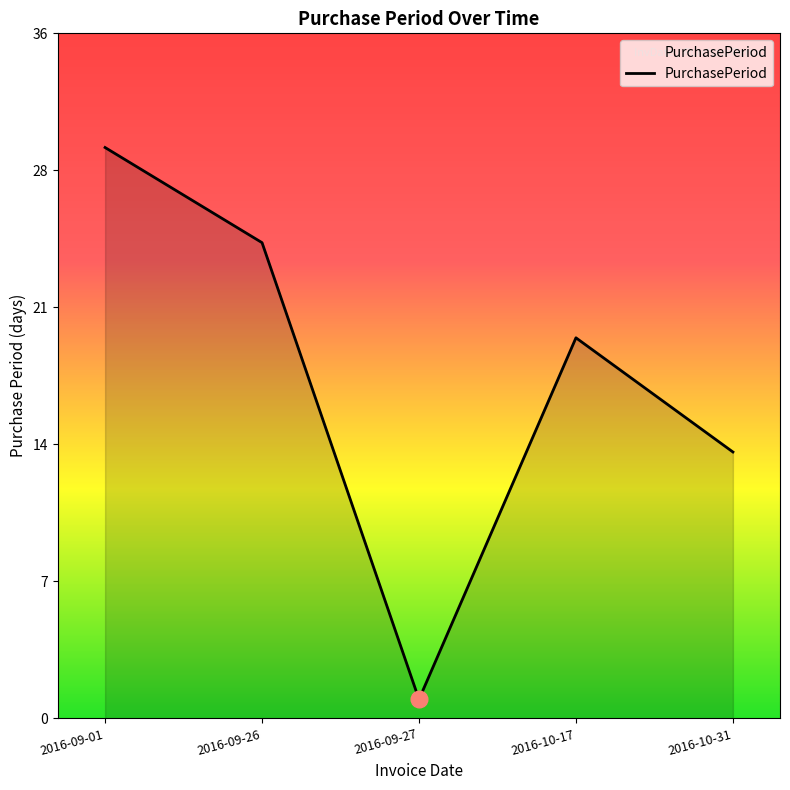

Does the chart display data point markers on the line(s)?

No